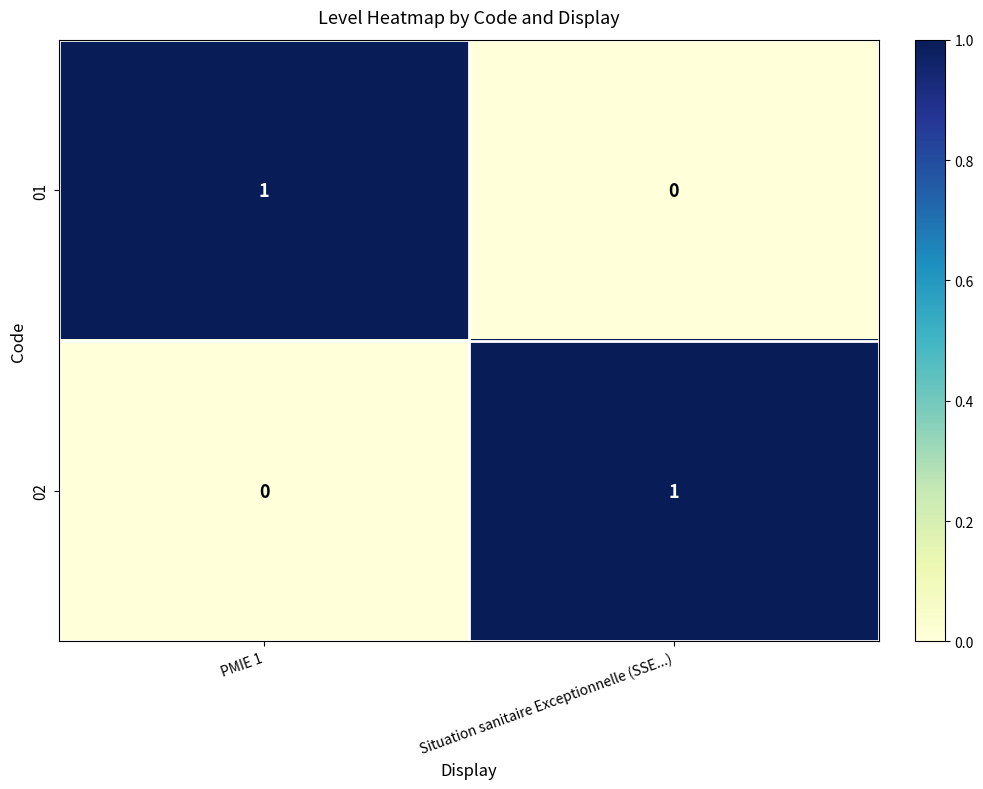

Rank the series at Situation sanitaire Exceptionnelle (SSE...) from highest to lowest value.

02, 01